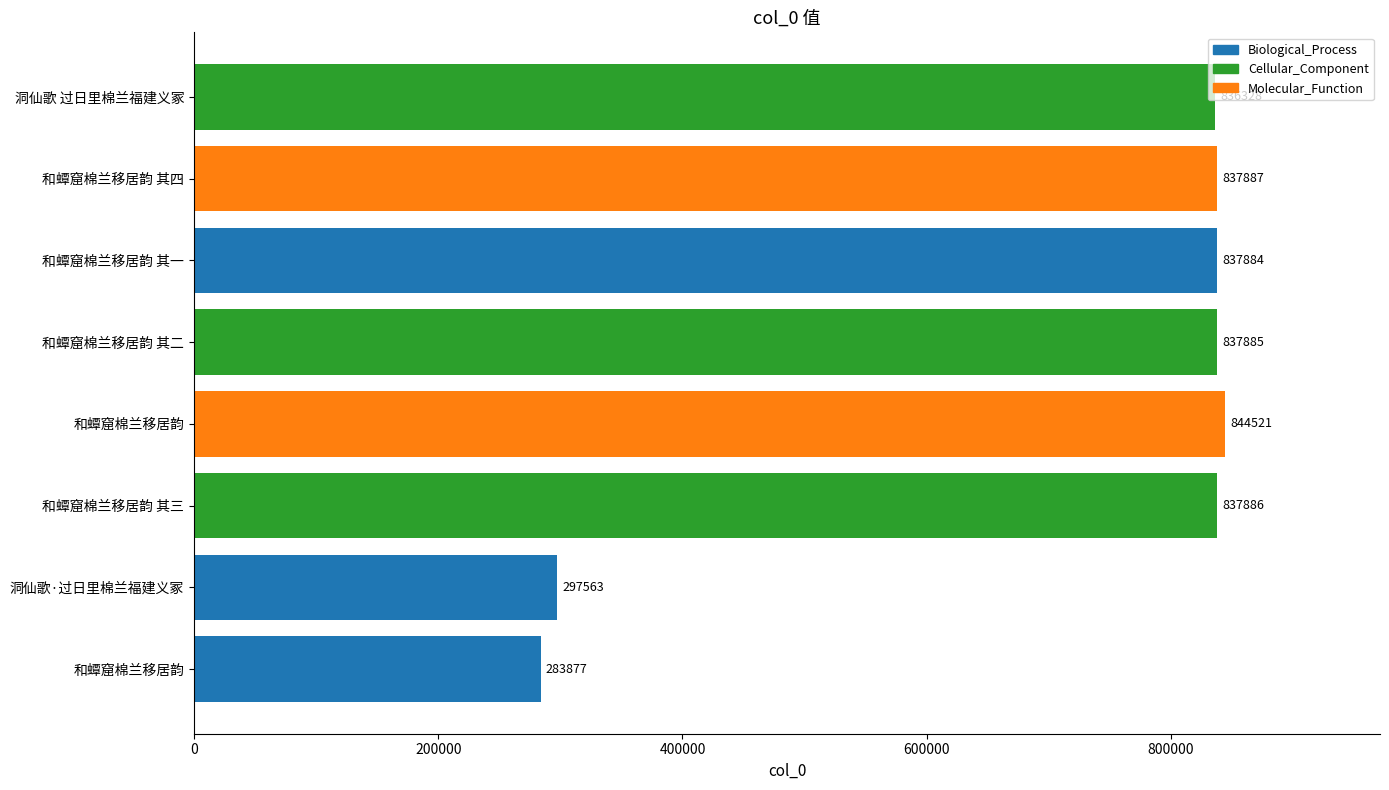

How many bars are there in total?

8